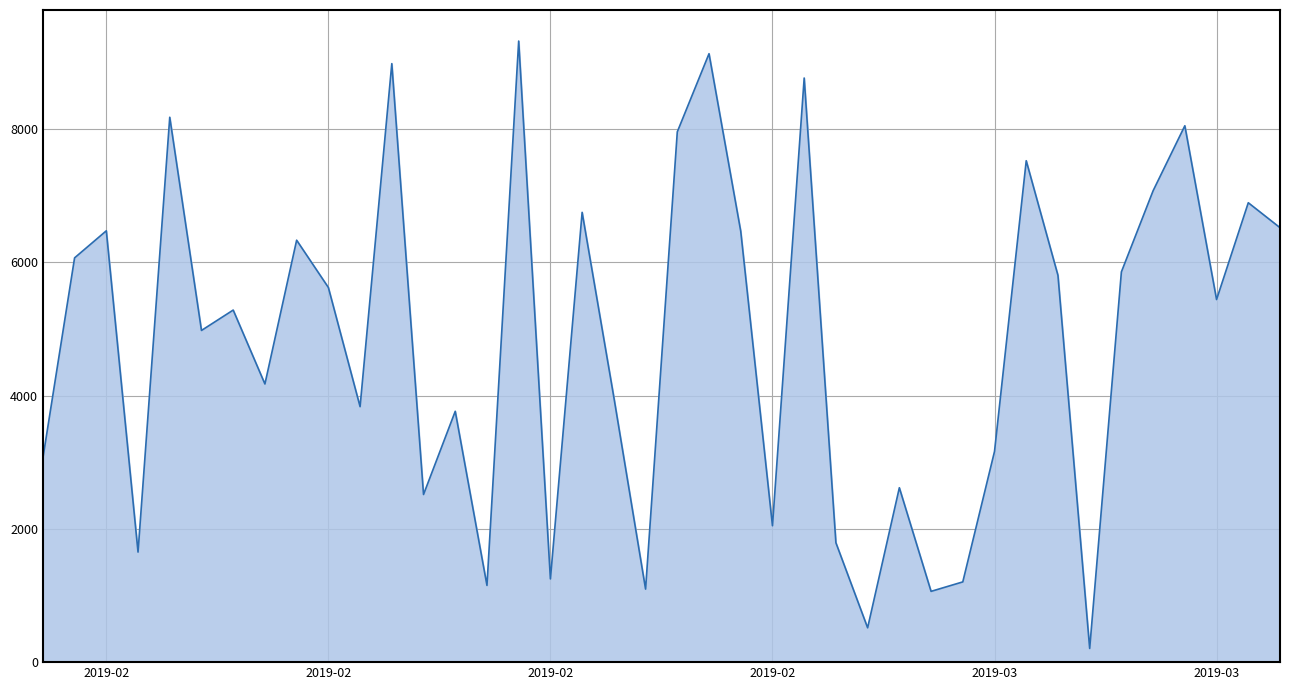

What is the greatest value displayed?

9318.2